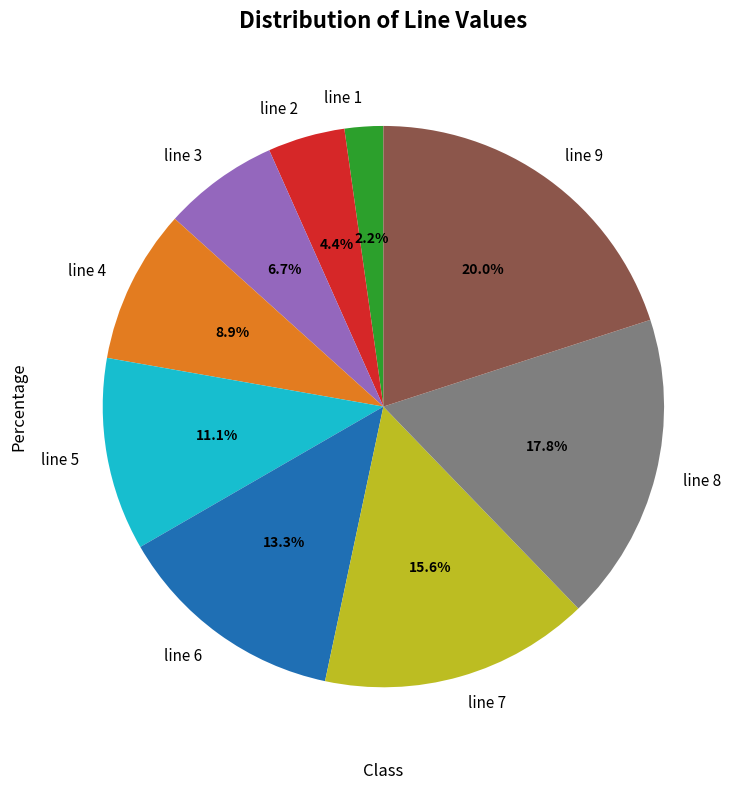

Between line 1 and line 3, which is larger?

line 3